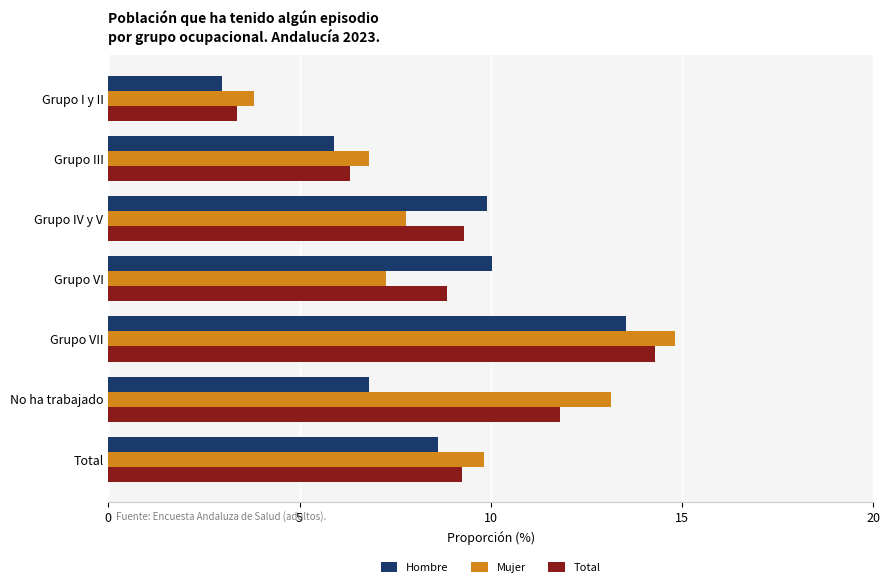

Which series has the widest spread of values?

Mujer